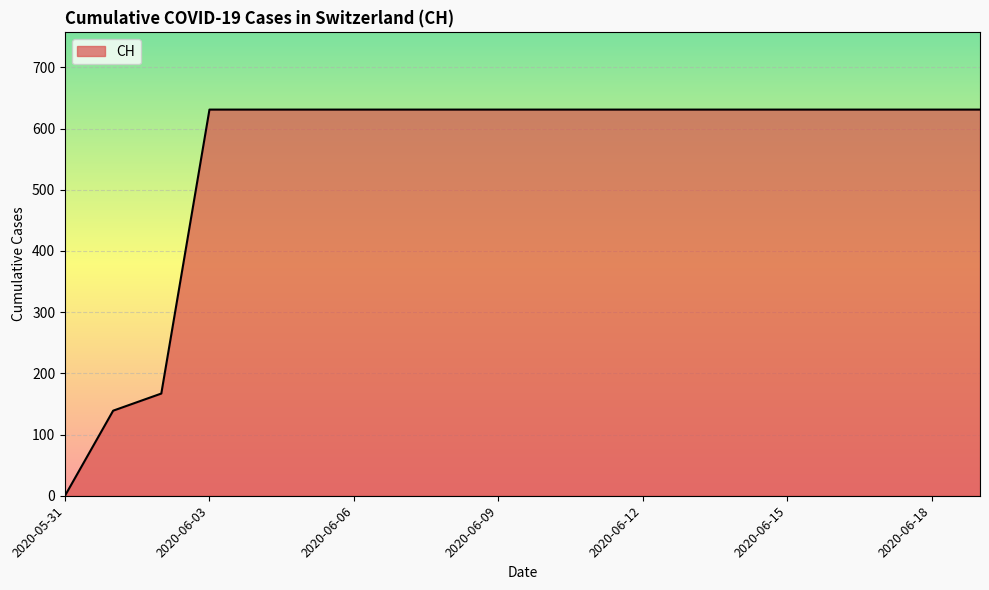

What is the difference between the maximum and minimum values?

631